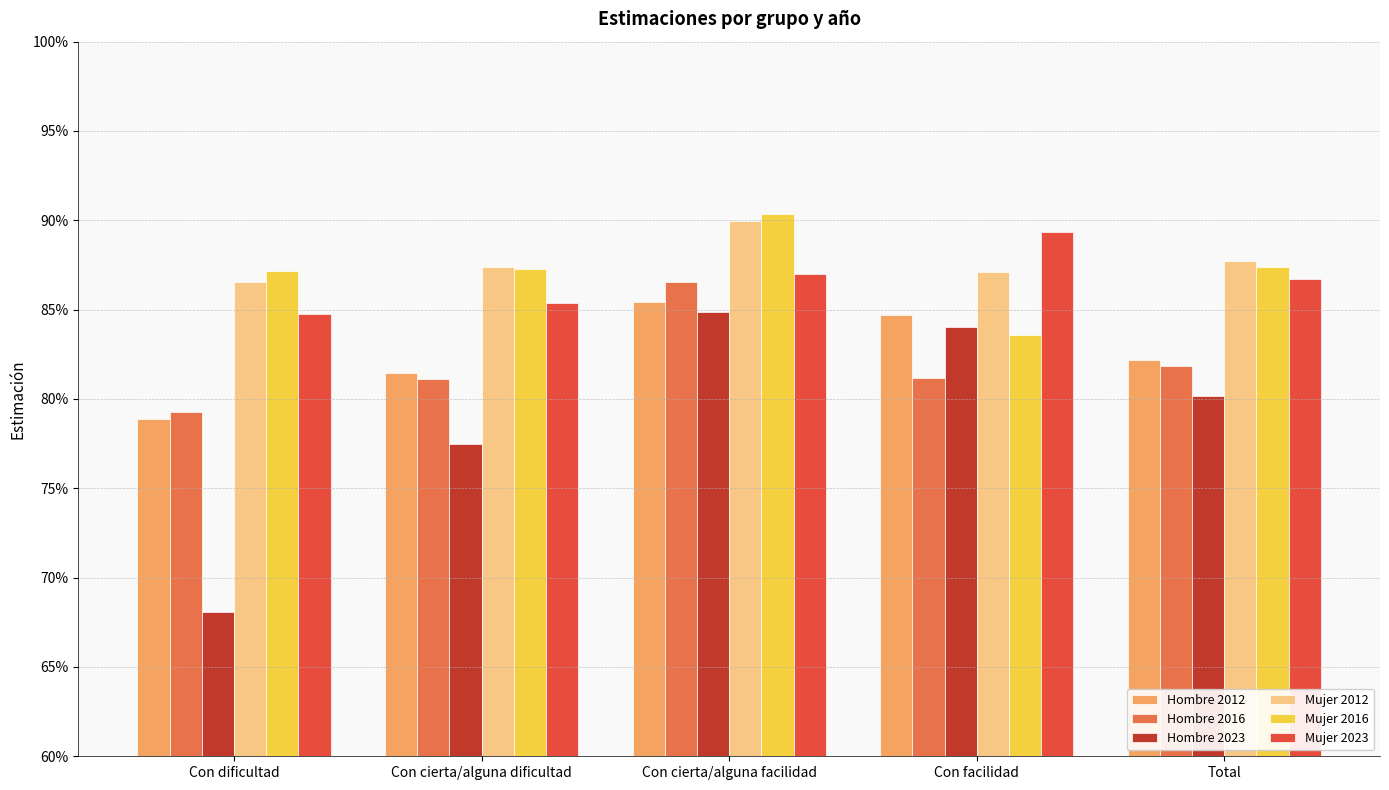

What are all the series names shown in the legend?

Hombre 2012, Hombre 2016, Hombre 2023, Mujer 2012, Mujer 2016, Mujer 2023